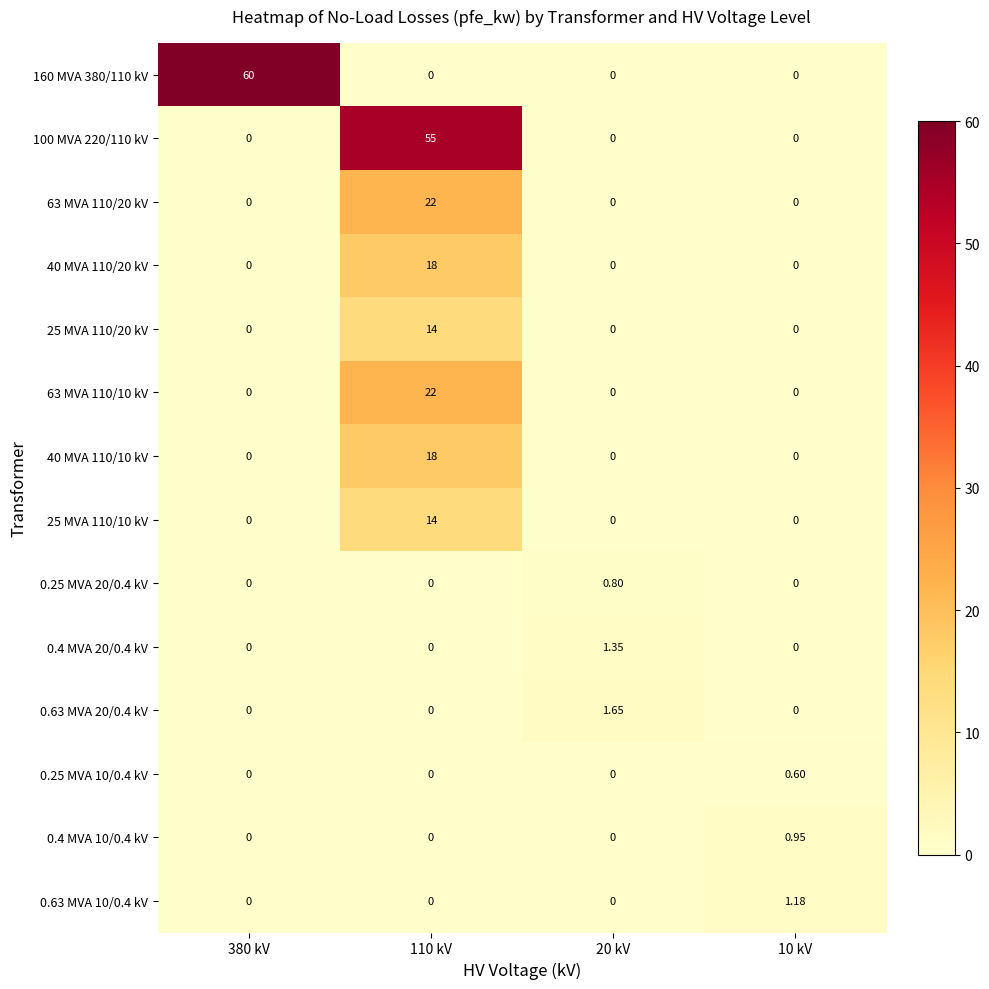

Reading left to right, list all the values displayed in this chart.

160 MVA 380/110 kV: 380 kV=60.0	110 kV=0.0	20 kV=0.0	10 kV=0.0
100 MVA 220/110 kV: 380 kV=0.0	110 kV=55.0	20 kV=0.0	10 kV=0.0
63 MVA 110/20 kV: 380 kV=0.0	110 kV=22.0	20 kV=0.0	10 kV=0.0
40 MVA 110/20 kV: 380 kV=0.0	110 kV=18.0	20 kV=0.0	10 kV=0.0
25 MVA 110/20 kV: 380 kV=0.0	110 kV=14.0	20 kV=0.0	10 kV=0.0
63 MVA 110/10 kV: 380 kV=0.0	110 kV=22.0	20 kV=0.0	10 kV=0.0
40 MVA 110/10 kV: 380 kV=0.0	110 kV=18.0	20 kV=0.0	10 kV=0.0
25 MVA 110/10 kV: 380 kV=0.0	110 kV=14.0	20 kV=0.0	10 kV=0.0
0.25 MVA 20/0.4 kV: 380 kV=0.0	110 kV=0.0	20 kV=0.8	10 kV=0.0
0.4 MVA 20/0.4 kV: 380 kV=0.0	110 kV=0.0	20 kV=1.4	10 kV=0.0
0.63 MVA 20/0.4 kV: 380 kV=0.0	110 kV=0.0	20 kV=1.6	10 kV=0.0
0.25 MVA 10/0.4 kV: 380 kV=0.0	110 kV=0.0	20 kV=0.0	10 kV=0.6
0.4 MVA 10/0.4 kV: 380 kV=0.0	110 kV=0.0	20 kV=0.0	10 kV=0.9
0.63 MVA 10/0.4 kV: 380 kV=0.0	110 kV=0.0	20 kV=0.0	10 kV=1.2